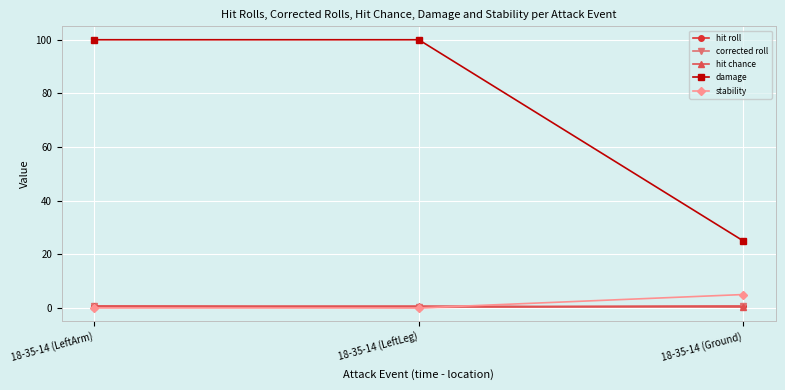

Which series has the largest range (max minus min)?

damage